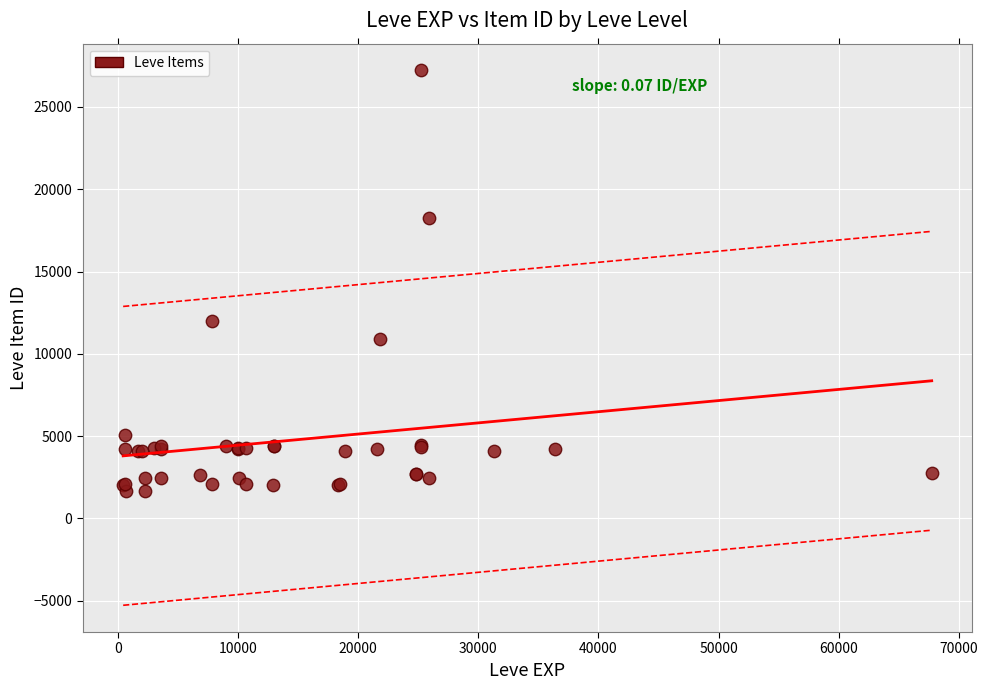

What Y value in the scatter plot is closest to 14448?

12018